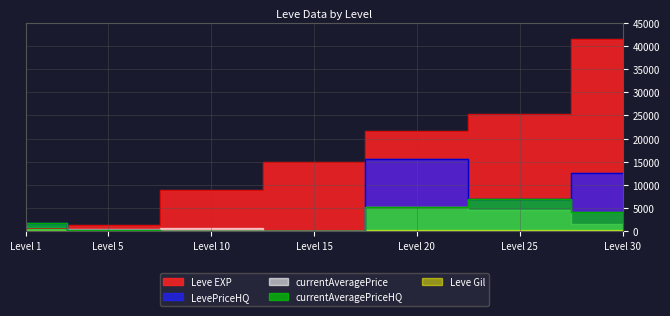

The value of Leve EXP at Level 20 is 21600.0. True or false?

True